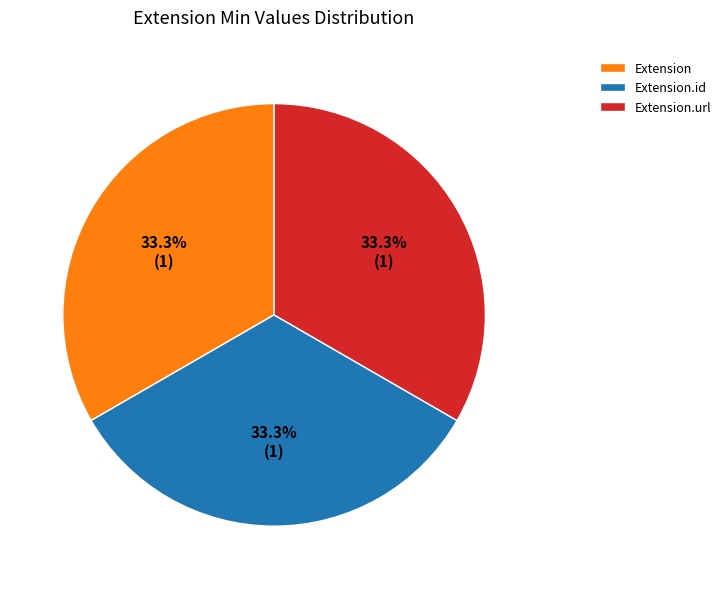

What percentage is the Extension slice, to the nearest percent?

33%